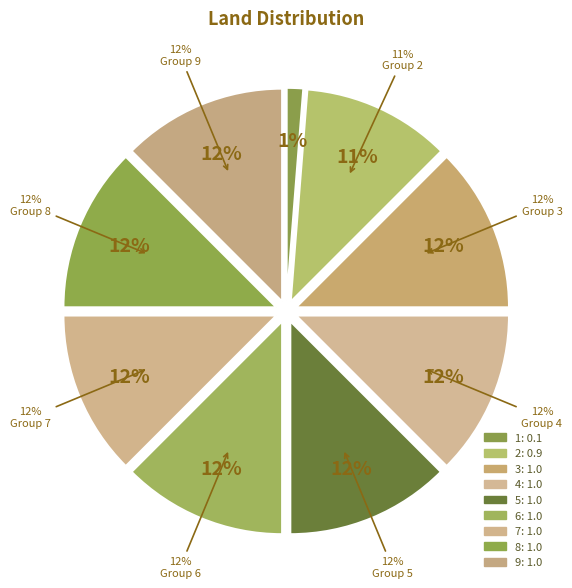

Which slice is the largest?

3